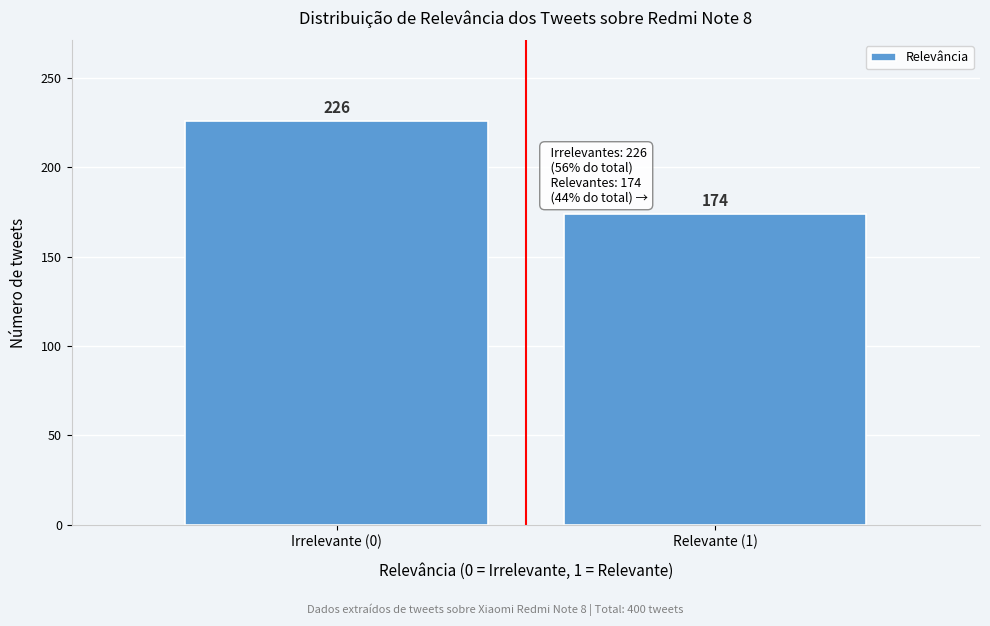

Reading left to right, transcribe all the data shown in this chart.

226	174